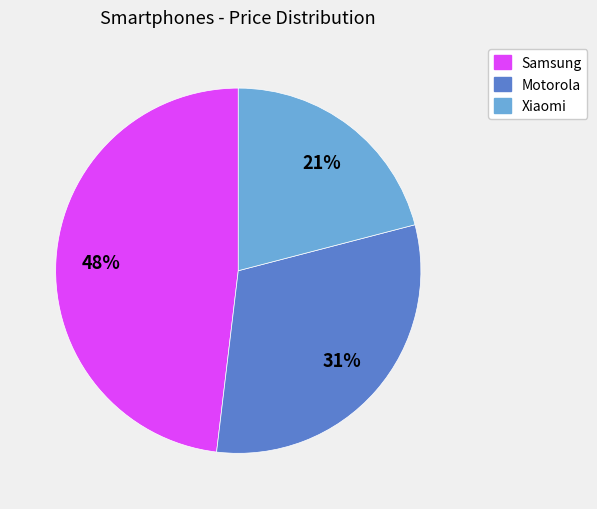

To the nearest percent, what is the average slice percentage?

33%